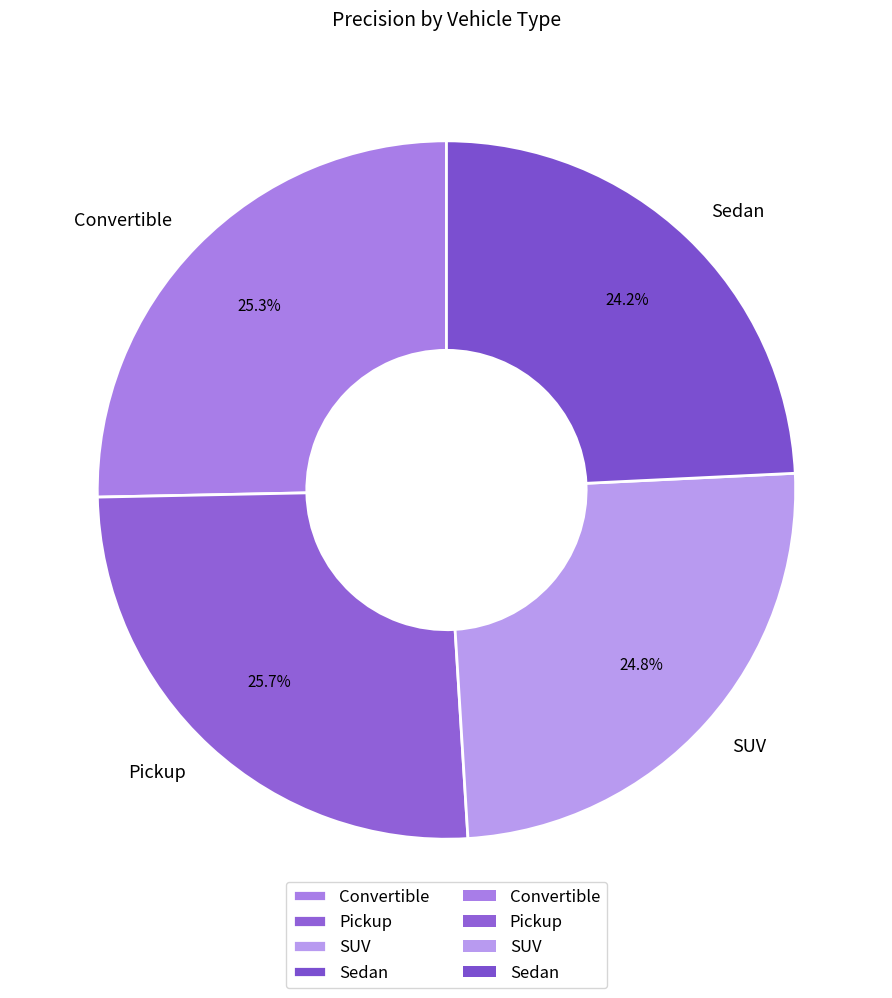

What is the smallest slice in the pie chart?

Sedan